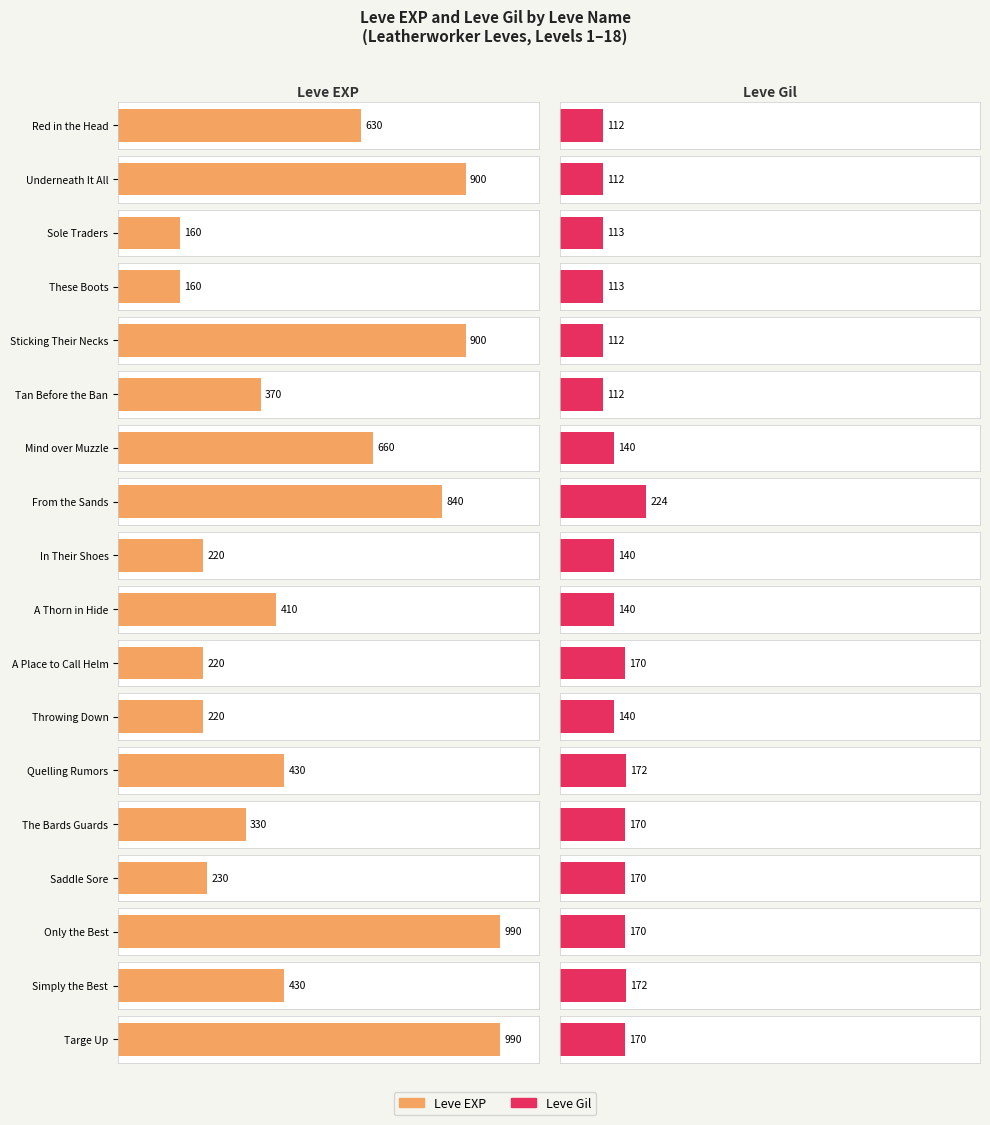

Which series has the largest total across all categories?

Leve EXP